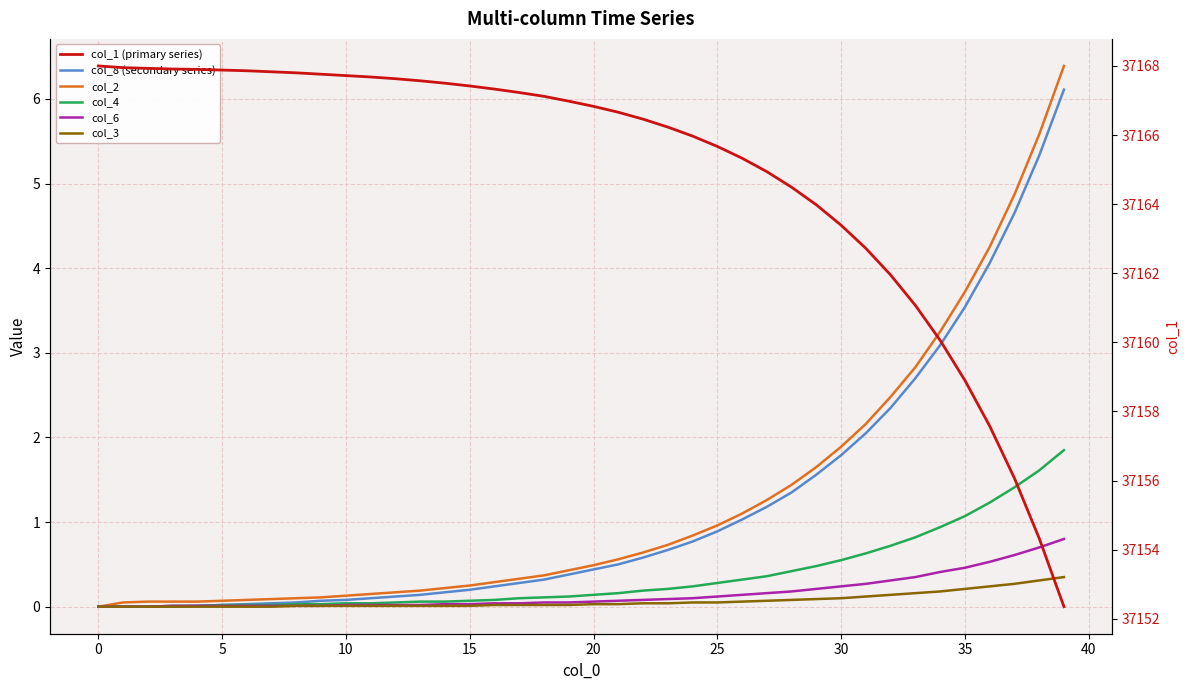

Reading left to right, transcribe all the data shown in this chart.

col_8 (secondary series): 0.0	0.0	0.0	0.0	0.0	0.0	0.0	0.0	0.1	0.1	0.1	0.1	0.1	0.1	0.2	0.2	0.2	0.3	0.3	0.4	0.4	0.5	0.6	0.7	0.8	0.9	1.0	1.2	1.4	1.6	1.8	2.0	2.4	2.7	3.1	3.5	4.1	4.7	5.3	6.1
col_2: 0.0	0.1	0.1	0.1	0.1	0.1	0.1	0.1	0.1	0.1	0.1	0.1	0.2	0.2	0.2	0.2	0.3	0.3	0.4	0.4	0.5	0.6	0.6	0.7	0.8	1.0	1.1	1.3	1.4	1.6	1.9	2.2	2.5	2.8	3.2	3.7	4.2	4.9	5.6	6.4
col_4: 0.0	0.0	0.0	0.0	0.0	0.0	0.0	0.0	0.0	0.0	0.0	0.0	0.1	0.1	0.1	0.1	0.1	0.1	0.1	0.1	0.1	0.2	0.2	0.2	0.2	0.3	0.3	0.4	0.4	0.5	0.6	0.6	0.7	0.8	0.9	1.1	1.2	1.4	1.6	1.9
col_6: 0.0	0.0	0.0	0.0	0.0	0.0	0.0	0.0	0.0	0.0	0.0	0.0	0.0	0.0	0.0	0.0	0.0	0.0	0.1	0.1	0.1	0.1	0.1	0.1	0.1	0.1	0.1	0.2	0.2	0.2	0.2	0.3	0.3	0.3	0.4	0.5	0.5	0.6	0.7	0.8
col_3: 0.0	0.0	0.0	0.0	0.0	0.0	0.0	0.0	0.0	0.0	0.0	0.0	0.0	0.0	0.0	0.0	0.0	0.0	0.0	0.0	0.0	0.0	0.0	0.0	0.1	0.1	0.1	0.1	0.1	0.1	0.1	0.1	0.1	0.2	0.2	0.2	0.2	0.3	0.3	0.3
col_1 (primary series): 37168.0	37167.9	37167.9	37167.9	37167.9	37167.9	37167.9	37167.8	37167.8	37167.8	37167.7	37167.7	37167.6	37167.6	37167.5	37167.4	37167.3	37167.2	37167.1	37167.0	37166.8	37166.7	37166.5	37166.2	37166.0	37165.7	37165.3	37164.9	37164.5	37164.0	37163.4	37162.7	37161.9	37161.1	37160.1	37158.9	37157.6	37156.1	37154.3	37152.3